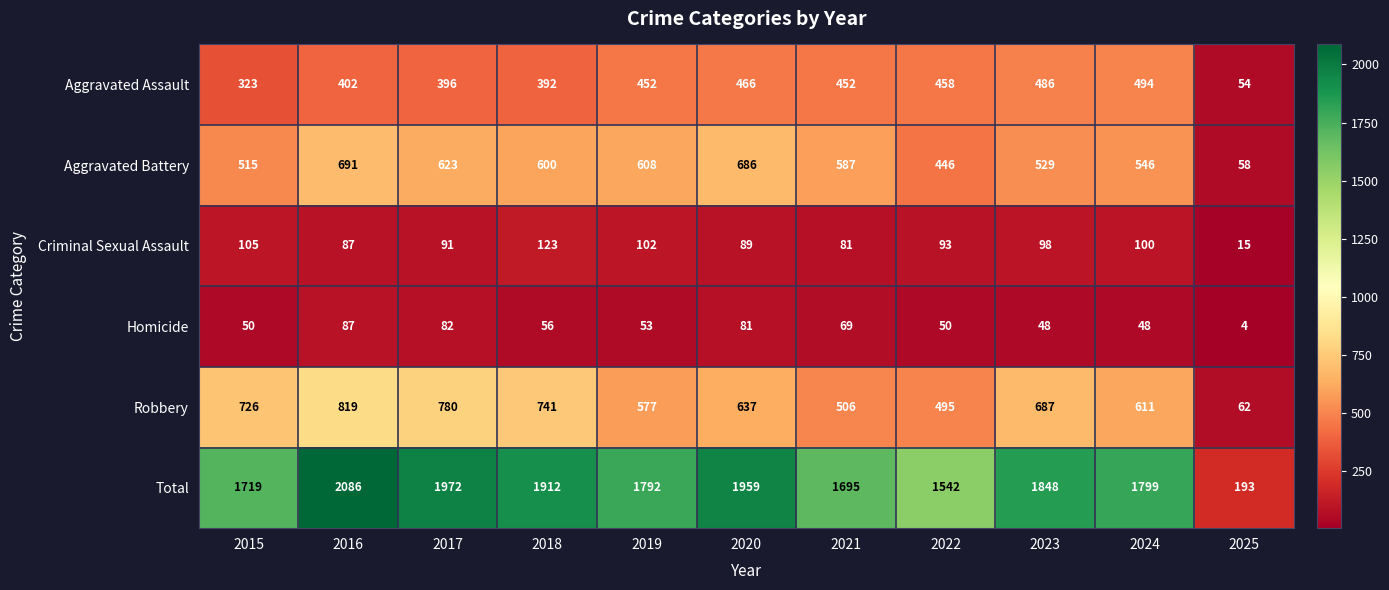

Count the number of categories in the chart.

11